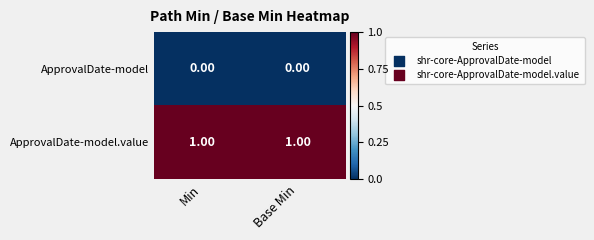

List the series in order of their overall mean, highest first.

ApprovalDate-model.value, ApprovalDate-model